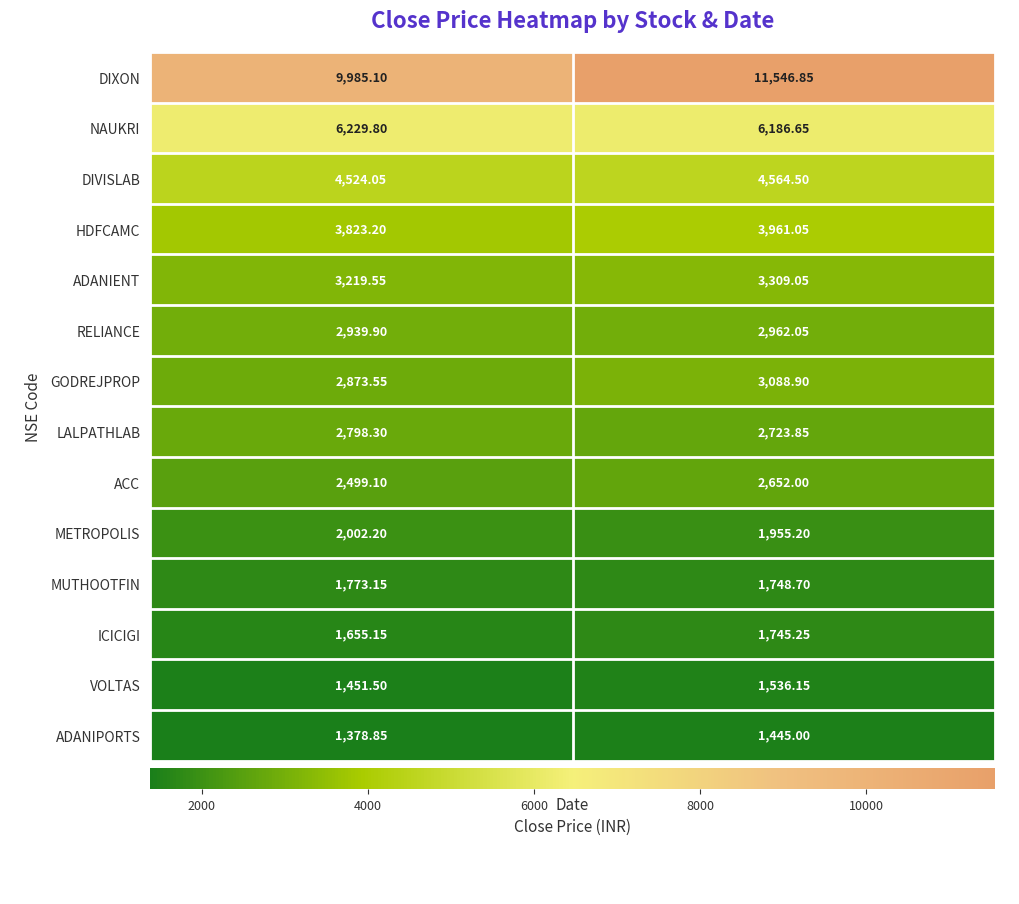

List the series in order of their peak value, highest first.

DIXON, NAUKRI, DIVISLAB, HDFCAMC, ADANIENT, GODREJPROP, RELIANCE, LALPATHLAB, ACC, METROPOLIS, MUTHOOTFIN, ICICIGI, VOLTAS, ADANIPORTS